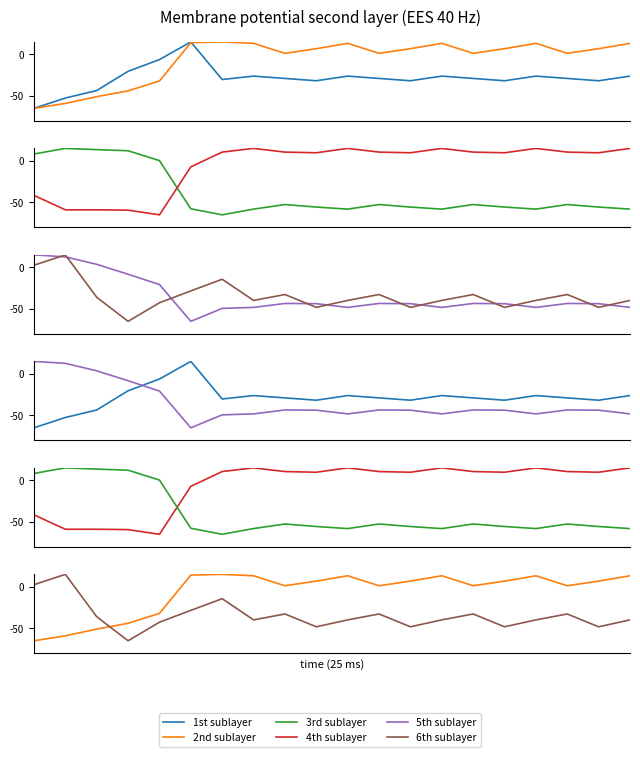

What is the value of the 2nd sublayer point at the 5th from the left?

-32.0